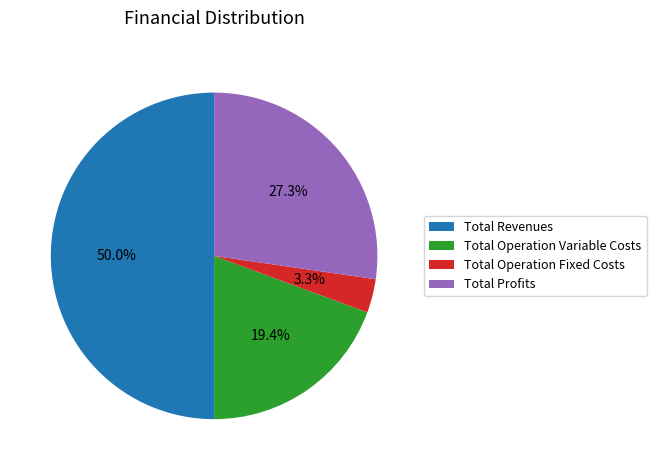

What percentage is the Total Operation Fixed Costs slice, to the nearest percent?

3%